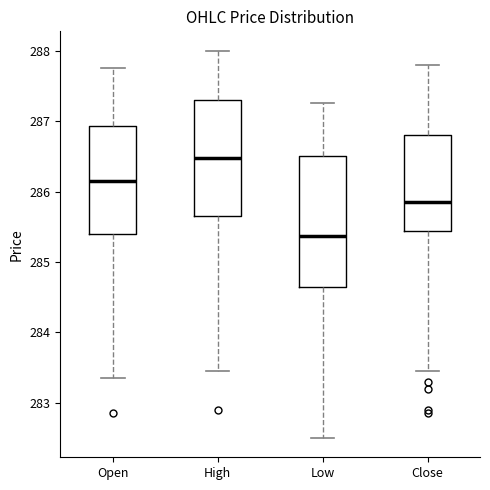

Which box's median line is the highest?

High